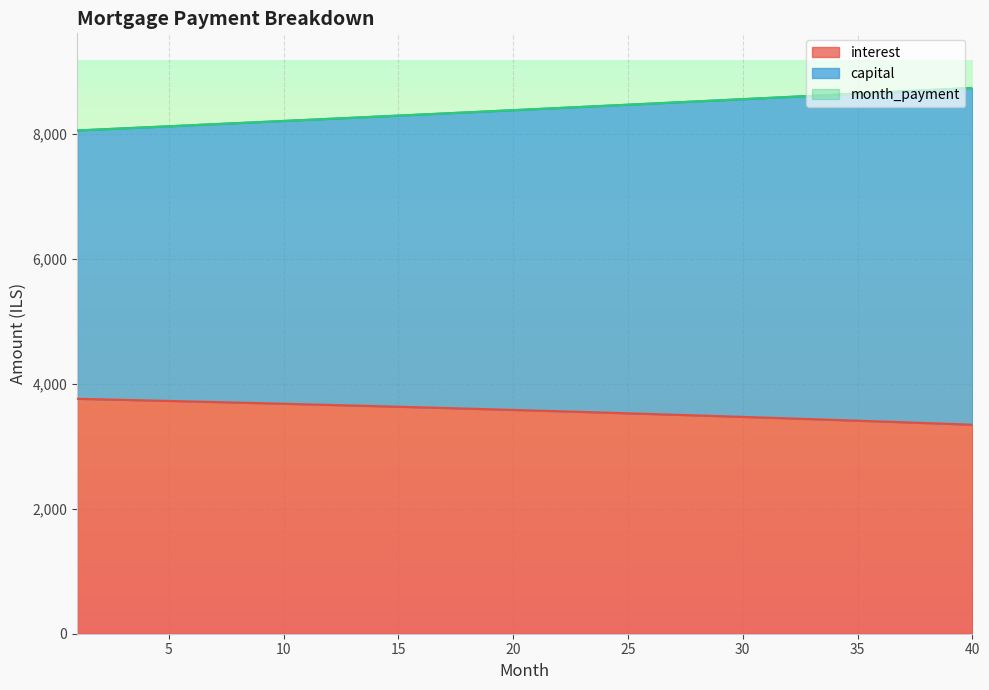

True or false: interest and month_payment cross at least once.

False